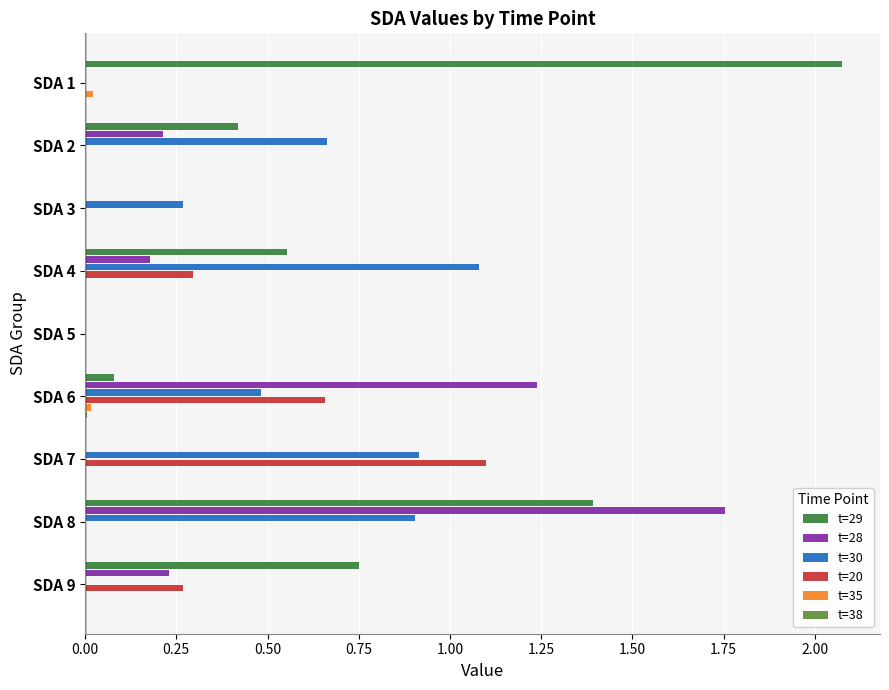

At which category is the sum across all series the highest?

SDA 8